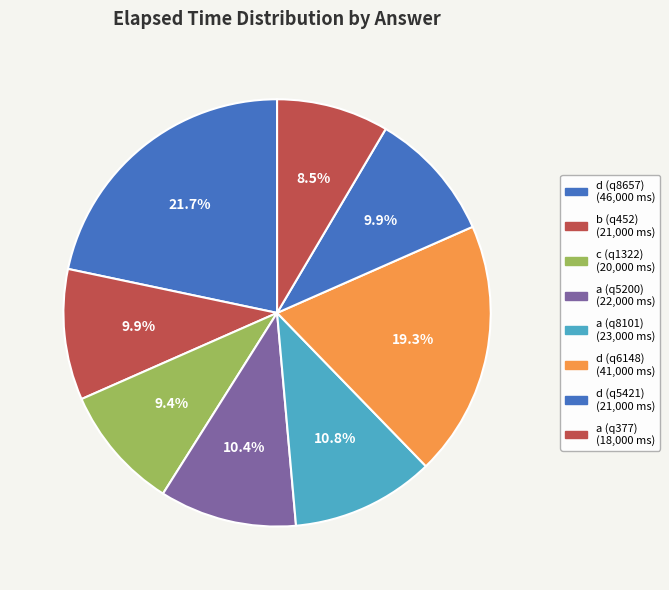

Which category has the smallest portion of the pie?

a (q377)